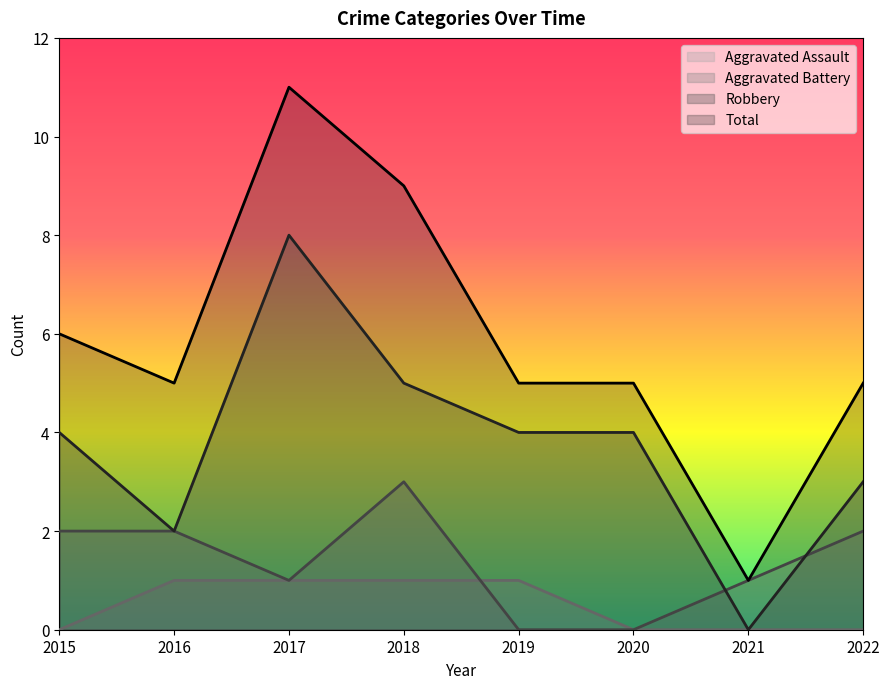

List the series in order of their peak value, lowest first.

Aggravated Assault, Aggravated Battery, Robbery, Total